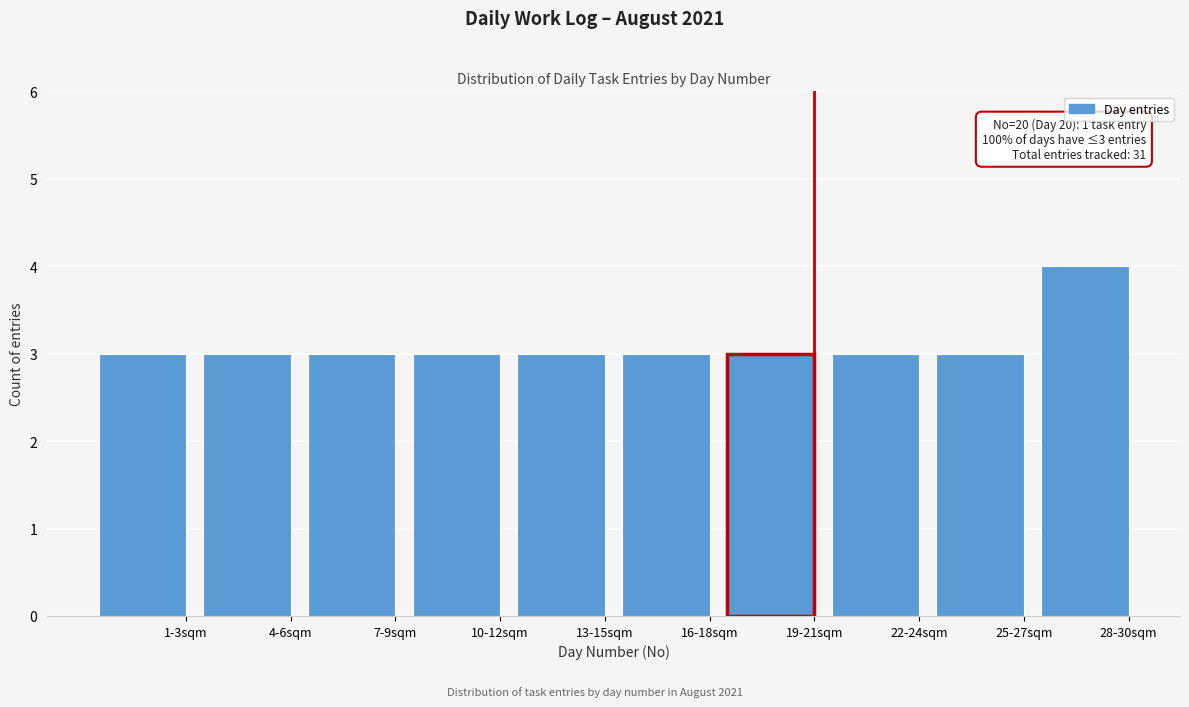

Reading right to left, what are all the values shown in this chart?

28-30sqm=4	25-27sqm=3	22-24sqm=3	19-21sqm=3	16-18sqm=3	13-15sqm=3	10-12sqm=3	7-9sqm=3	4-6sqm=3	1-3sqm=3